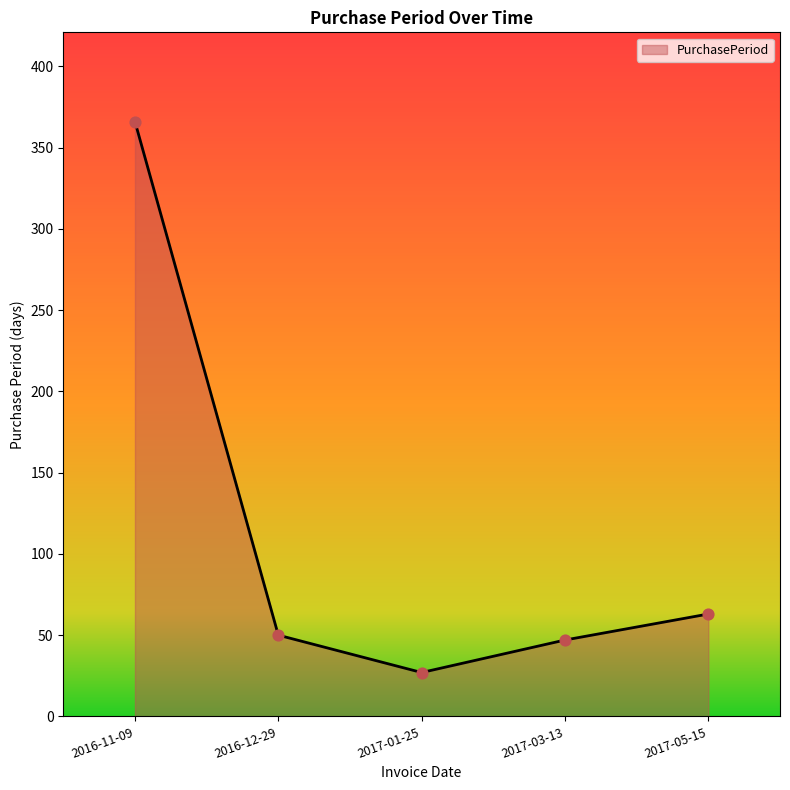

What is the change in value from 2016-12-29 to 2017-05-15?

+13